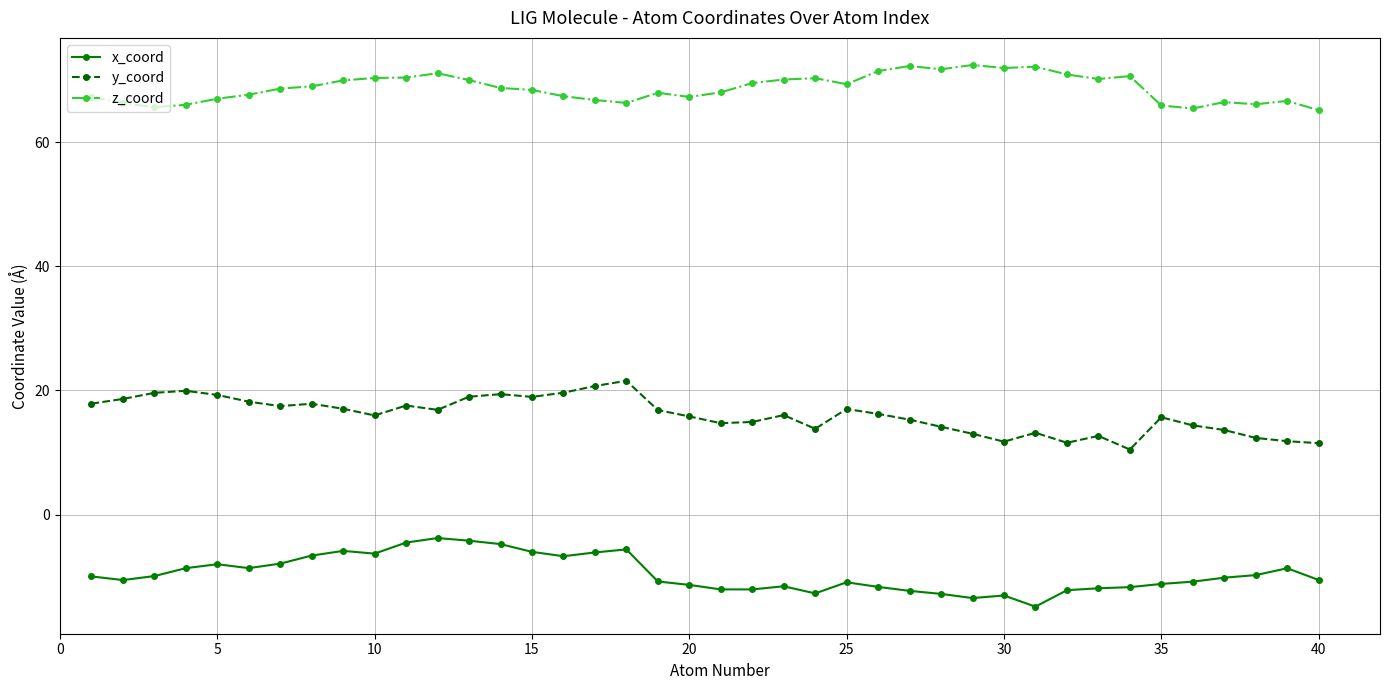

Rank the series by their average value, from highest to lowest.

z_coord, y_coord, x_coord